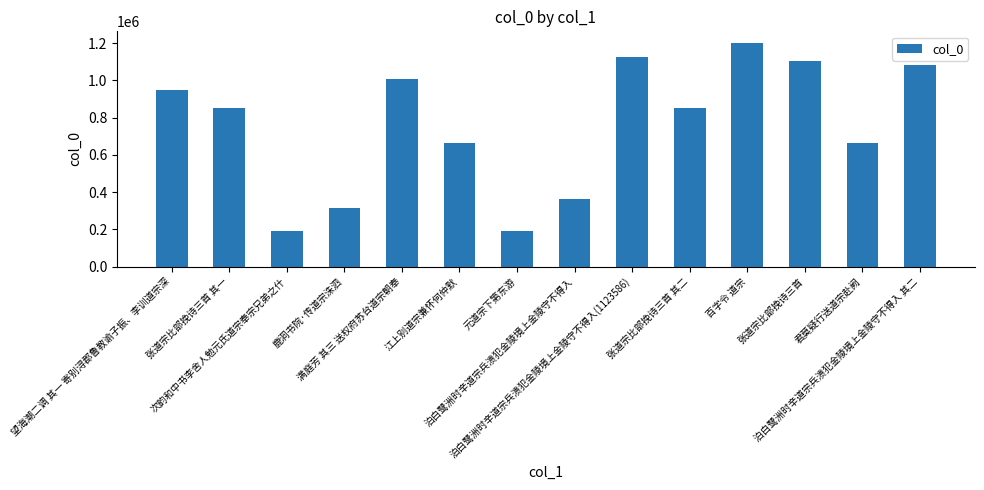

What is the ratio of the value at 泊白鹭洲时辛道宗兵溃犯金陵境上金陵守不得入 to the value at 次韵和中书李舍人勉元氏道宗奉宗兄弟之什?

1.9